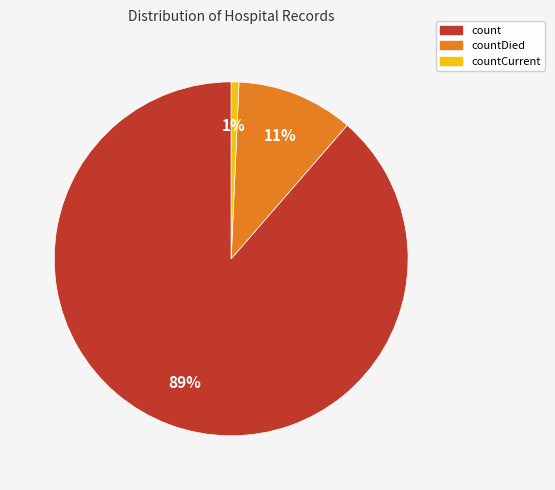

Is there a majority slice in this chart?

Yes